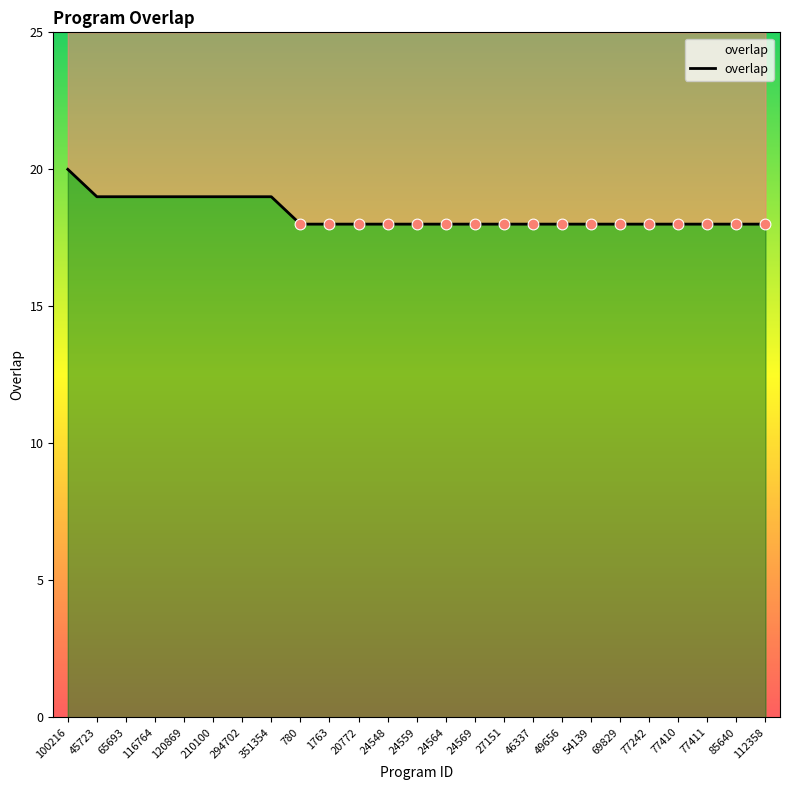

What is the change in value from 65693 to 77410?

-1